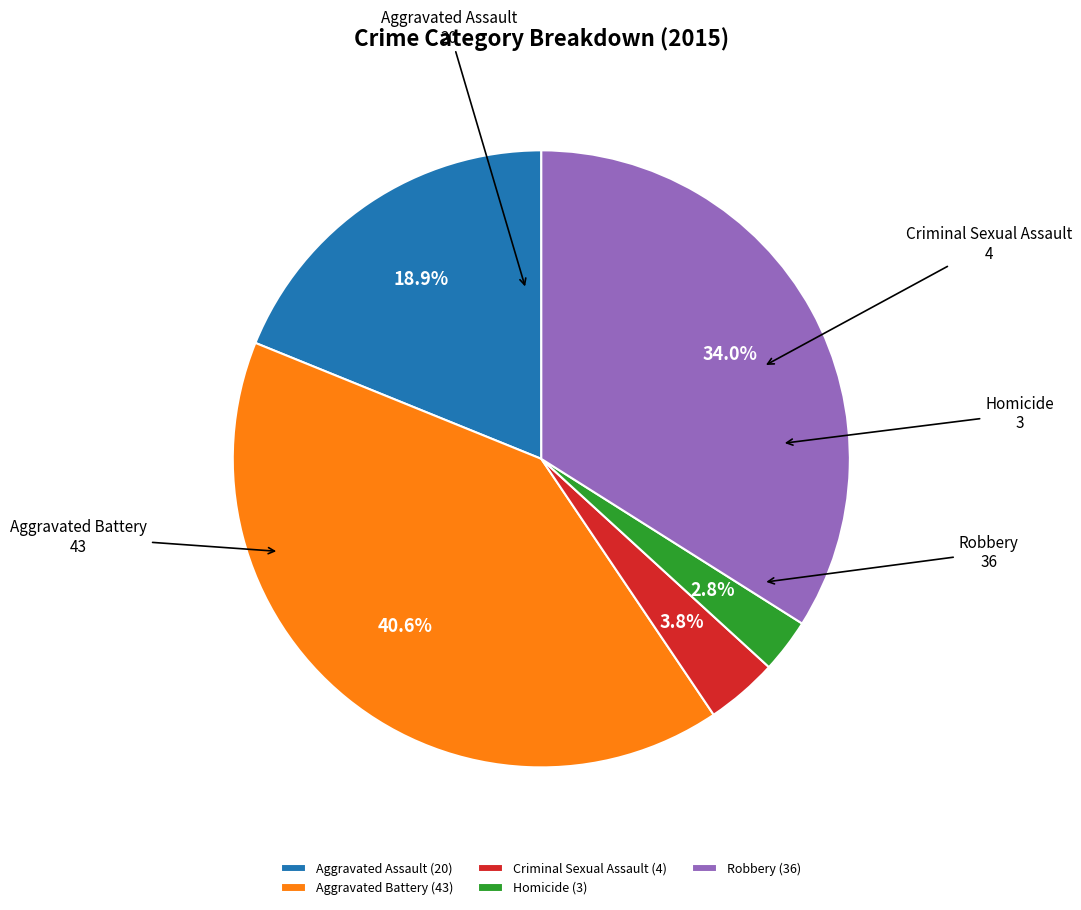

Between Robbery and Aggravated Battery, which is larger?

Aggravated Battery